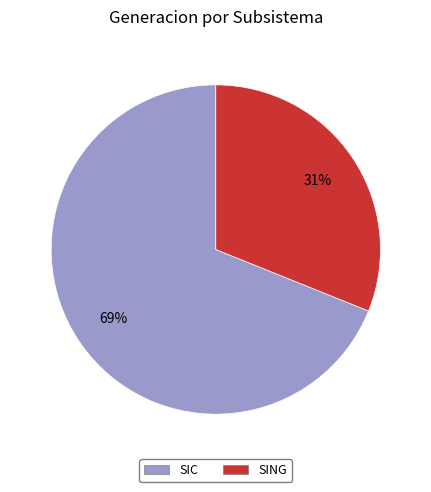

Is the sum of SIC and SING greater than half?

Yes